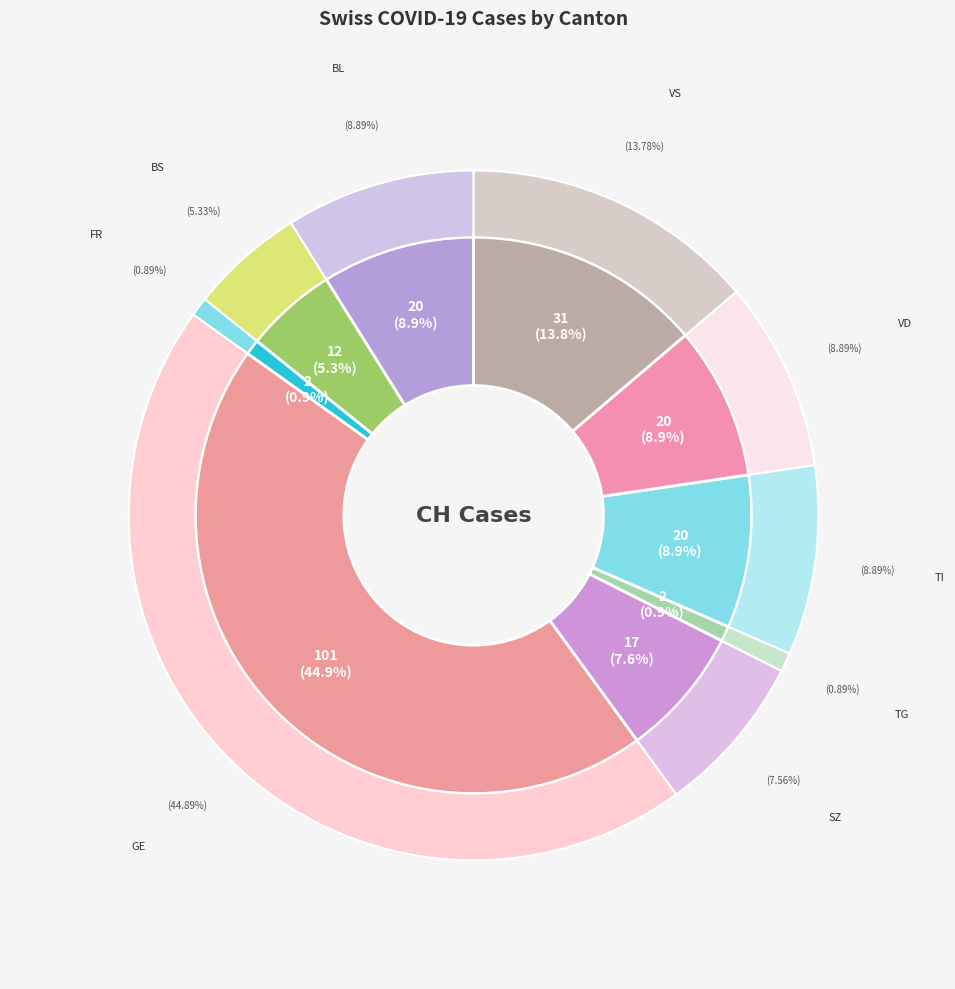

Does any single category account for the majority?

No